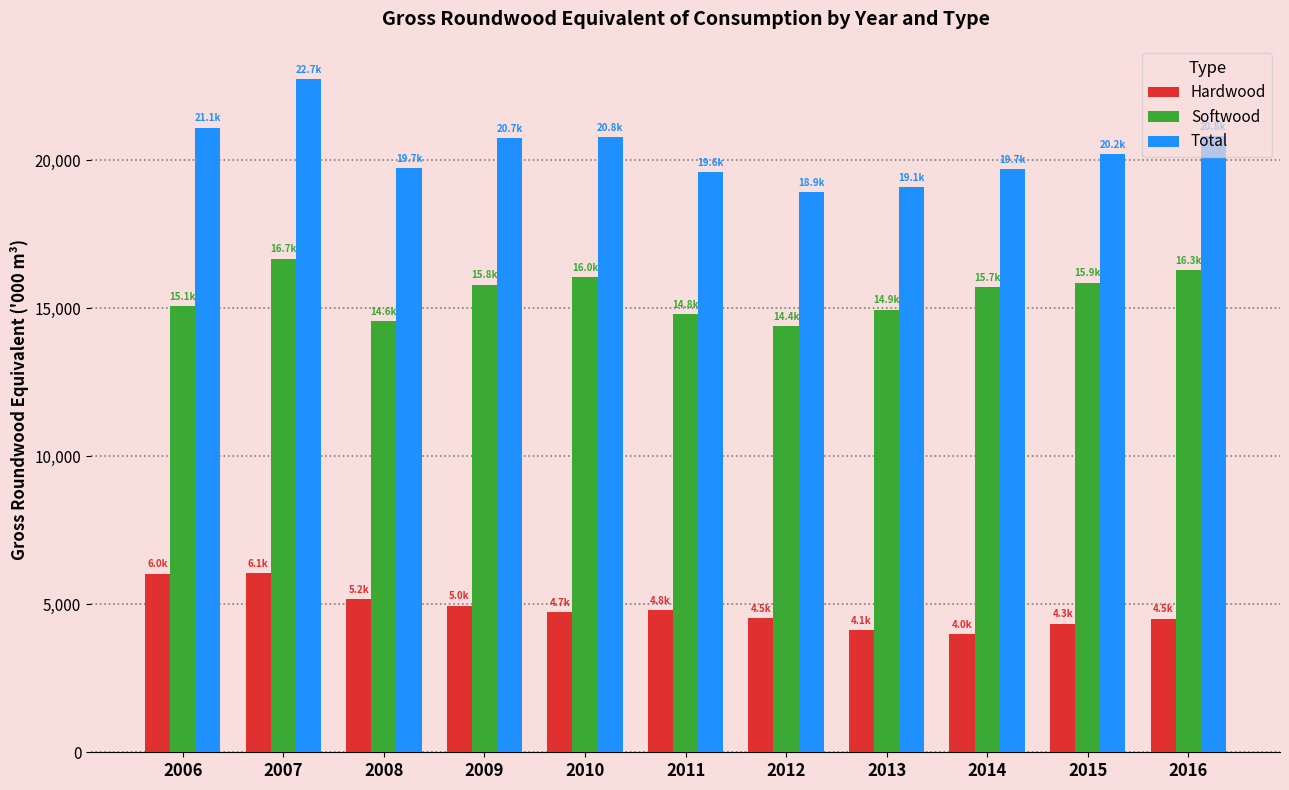

What are all the series names shown in the legend?

Hardwood, Softwood, Total